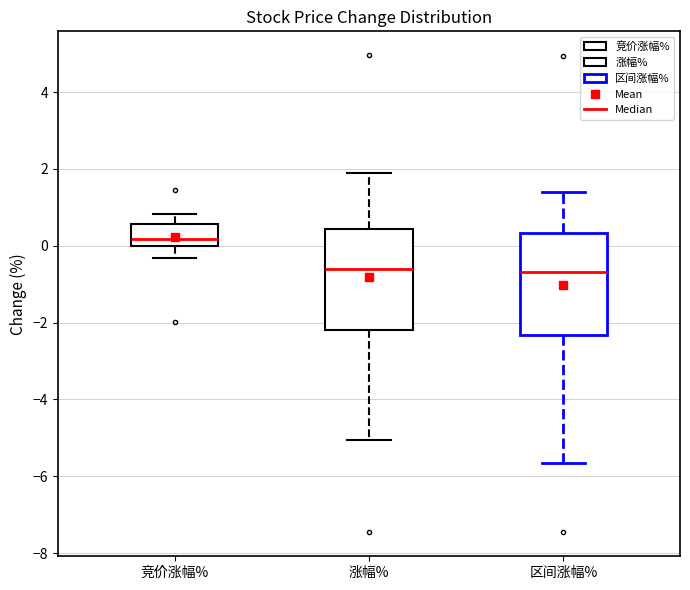

Where does the lower whisker of the box for 涨幅% end on the y-axis? The values are not printed on the chart, so give them approximately, as read against the axis.

-5.0